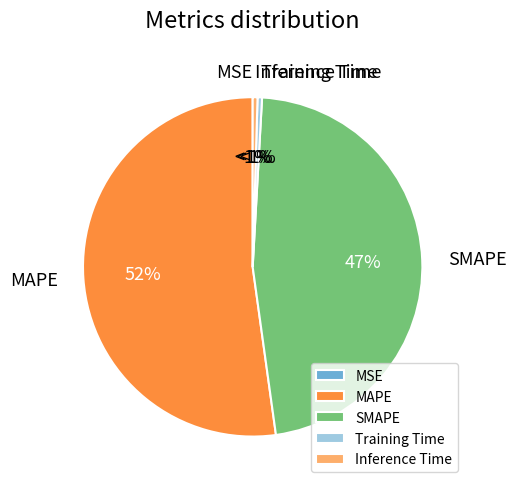

Count the number of slices in the pie.

5